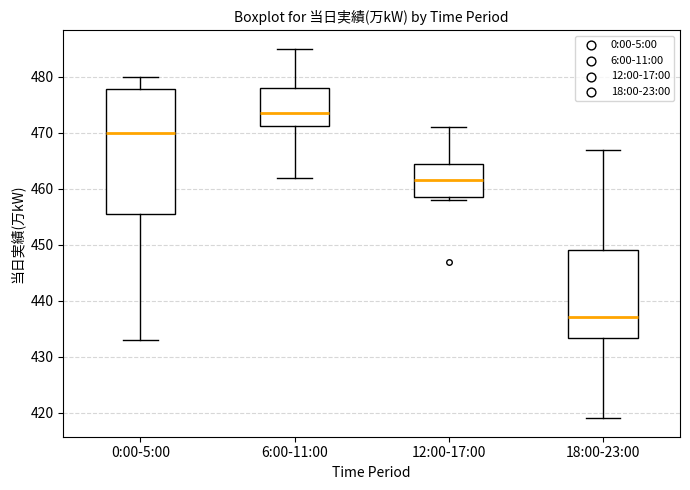

Reading left to right, read every box against the y-axis: the position of its median line, the range the box covers, and the ends of its whiskers. The values are not printed on the chart, so give them approximately, as read against the axis.

0:00-5:00: median 470, box 456 to 478, whiskers 433 to 480
6:00-11:00: median 474, box 471 to 478, whiskers 462 to 485
12:00-17:00: median 462, box 459 to 465, whiskers 458 to 471
18:00-23:00: median 437, box 433 to 449, whiskers 419 to 467